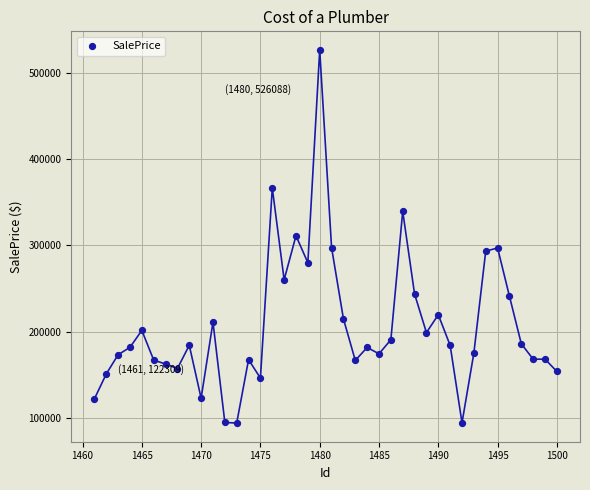

What is the range of Y values (max minus min)?

431779.1